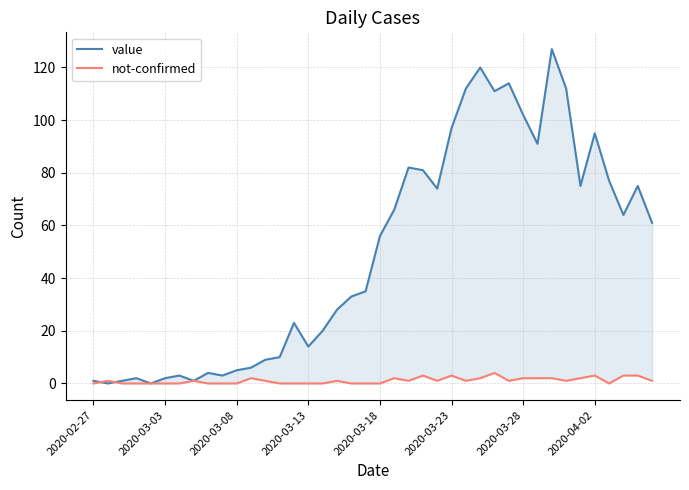

Is it true that value equals 7 at 8?

False